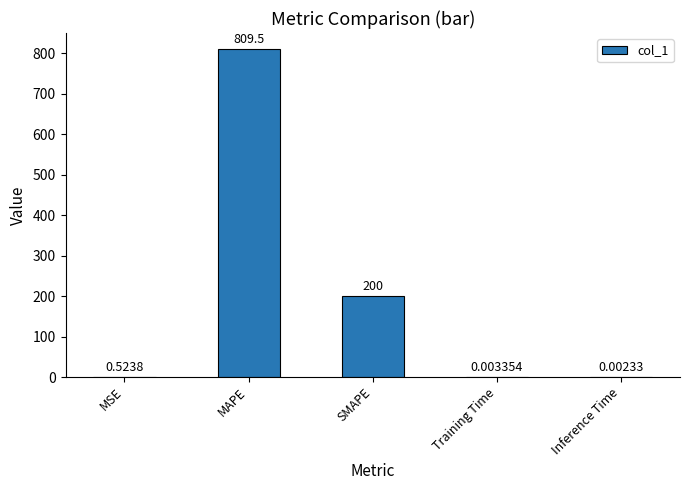

At which category does the chart reach its peak across all series?

MAPE